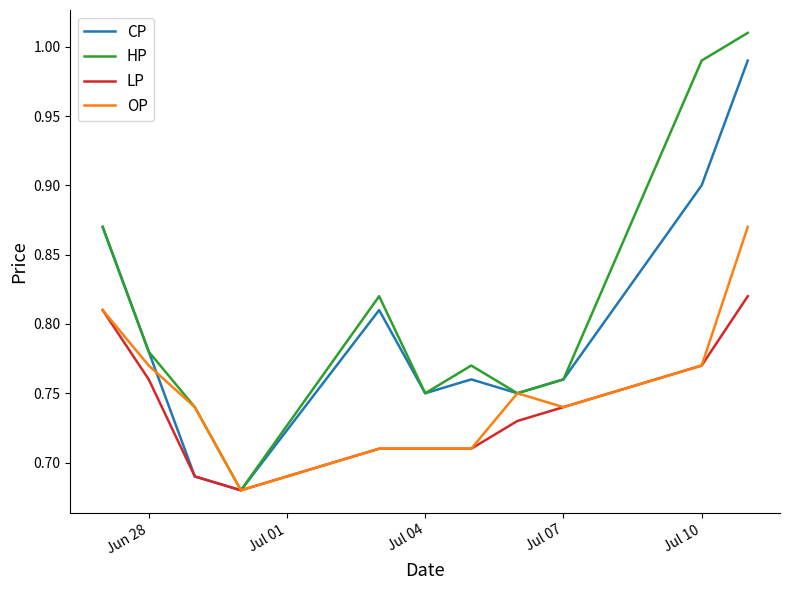

Which series has the largest total across all categories?

HP